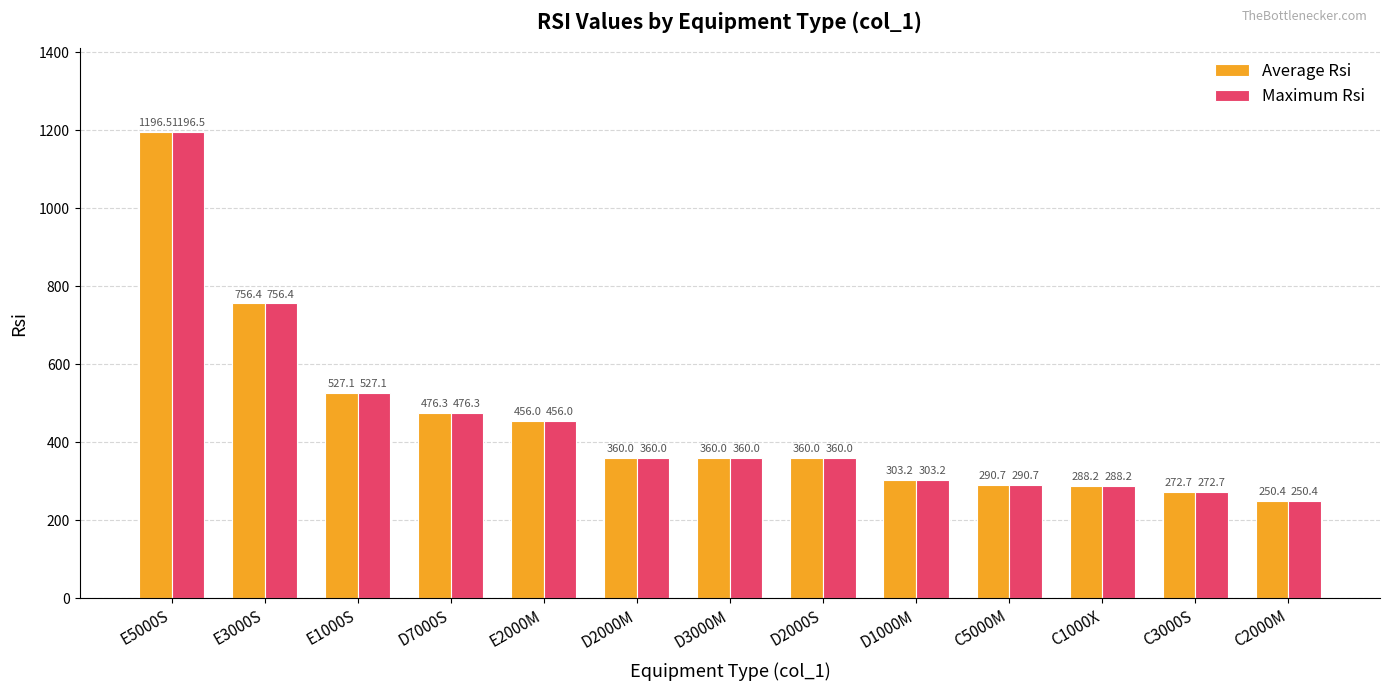

What position from the left is E5000S?

1